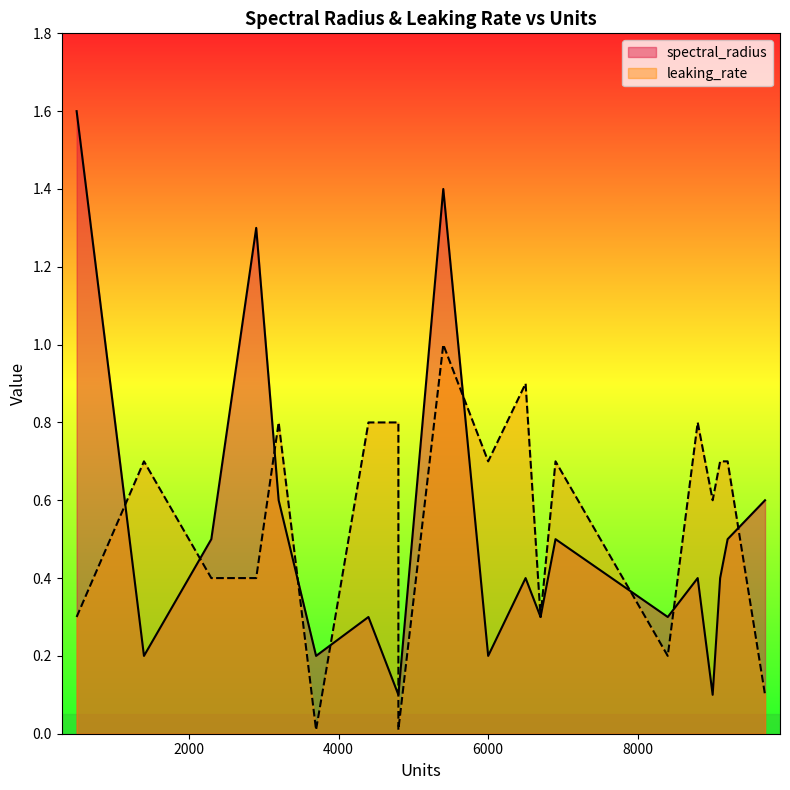

What is the difference between the maximum and minimum values in the leaking_rate series?

1.0